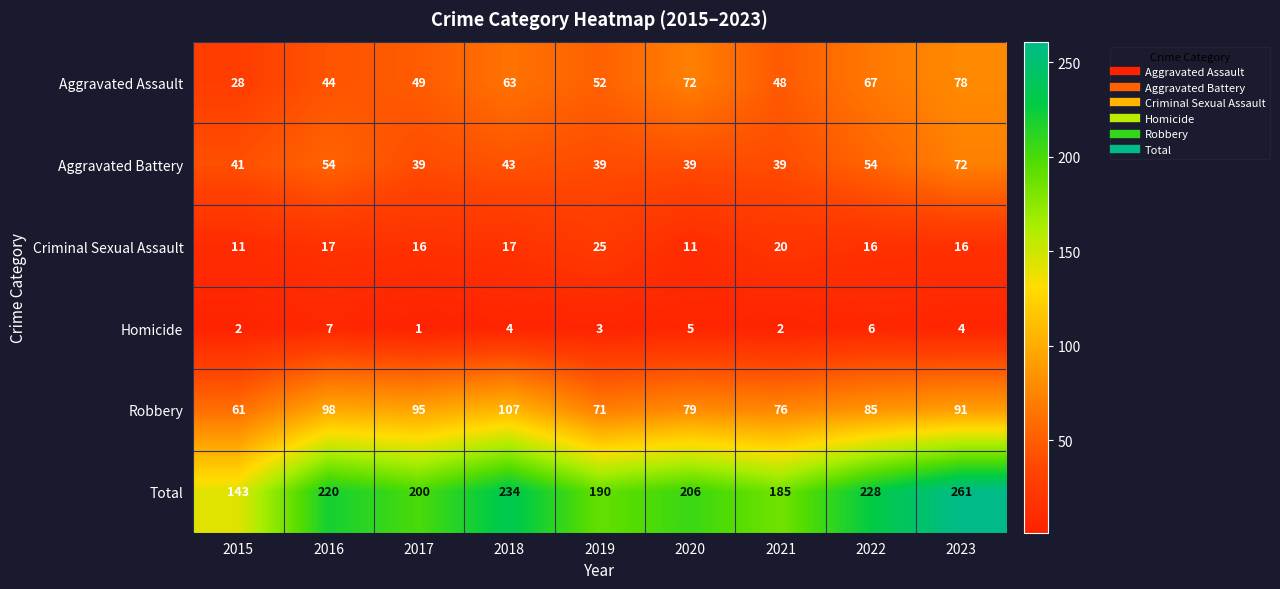

Which category has the highest value across all series?

2023